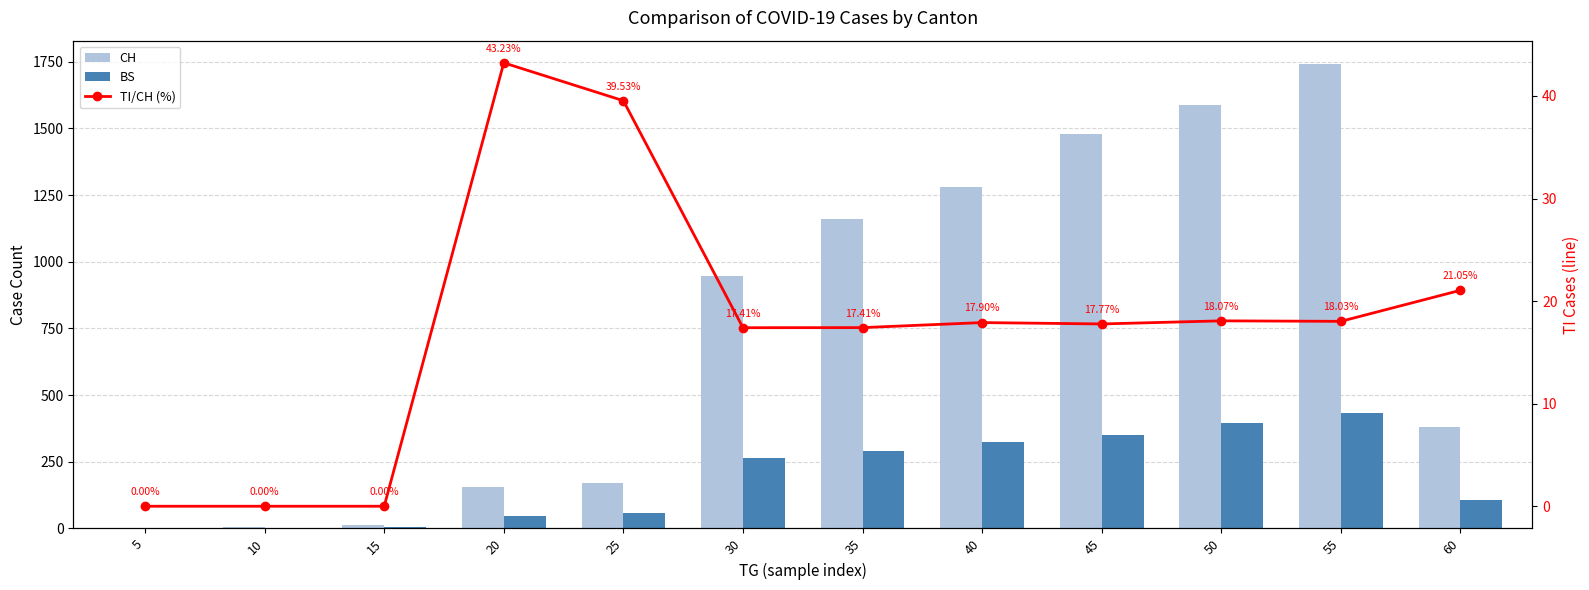

Reading right to left, extract all data points from this chart.

CH: 60=380.0	55=1742.0	50=1588.0	45=1480.0	40=1279.0	35=1160.0	30=948.0	25=172.0	20=155.0	15=11.0	10=6.0	5=2.0
BS: 60=105.0	55=434.0	50=397.0	45=350.0	40=323.0	35=292.0	30=263.0	25=57.0	20=46.0	15=4.0	10=0.0	5=0.0
TI/CH (%): 60=21.1	55=18.0	50=18.1	45=17.8	40=17.9	35=17.4	30=17.4	25=39.5	20=43.2	15=0.0	10=0.0	5=0.0